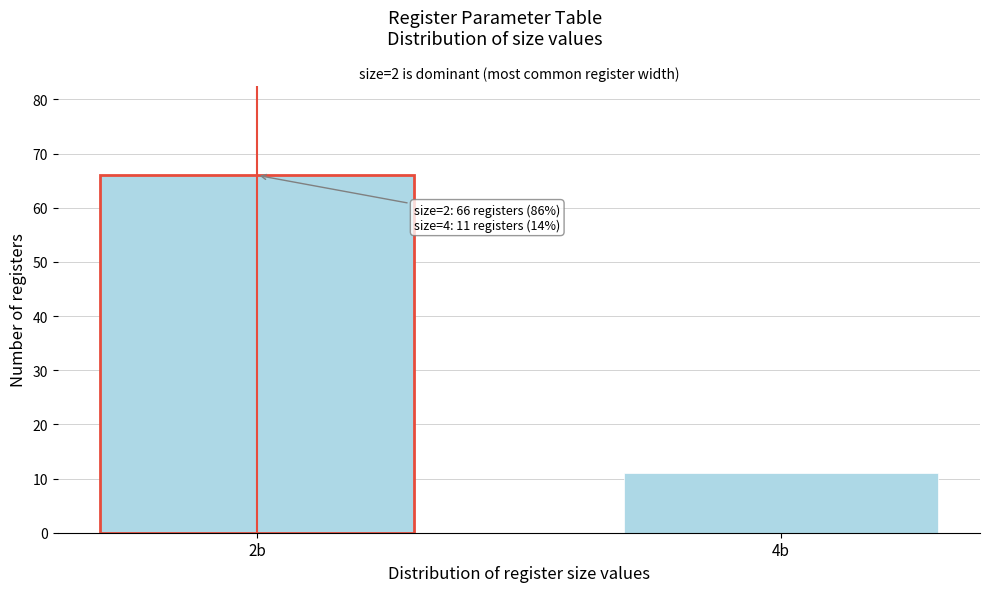

Reading right to left, what are all the values shown in this chart?

4b=11	2b=66